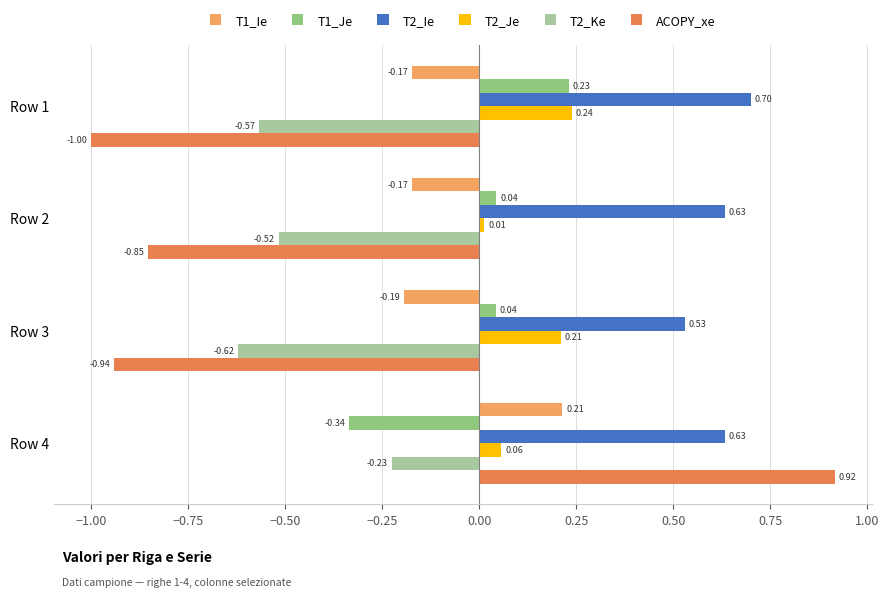

Rank the series at Row 1 from lowest to highest value.

ACOPY_xe, T2_Ke, T1_Ie, T1_Je, T2_Je, T2_Ie